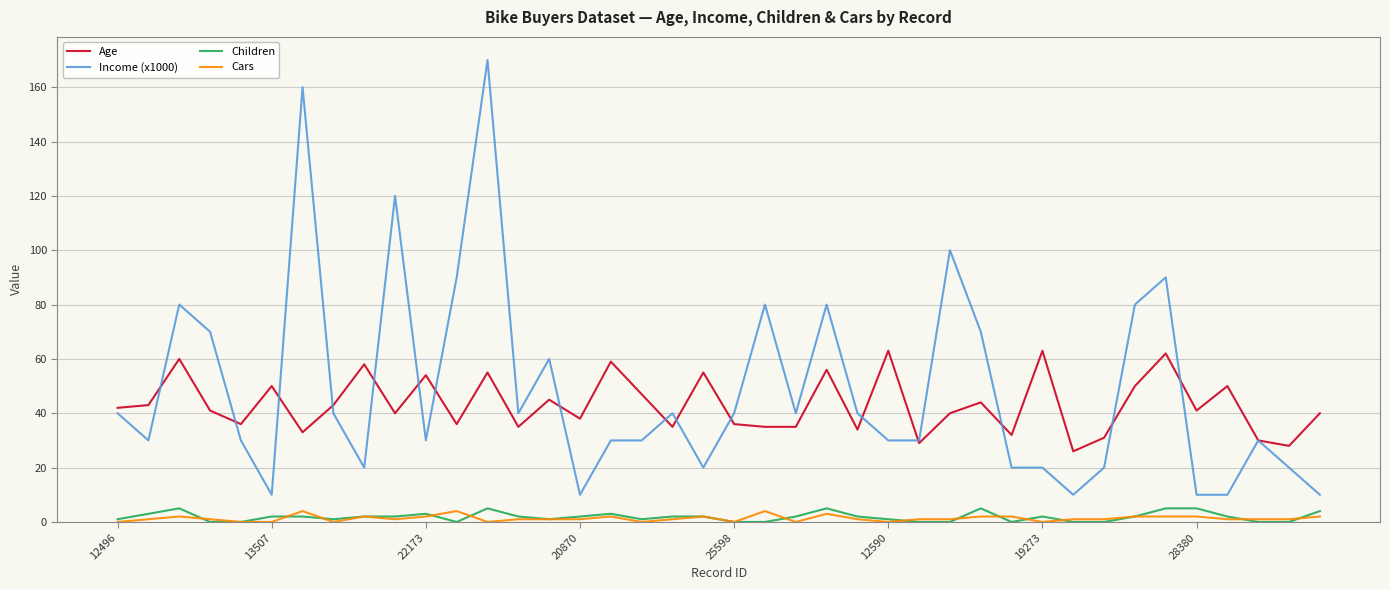

At how many categories does at least one series exceed 98?

4